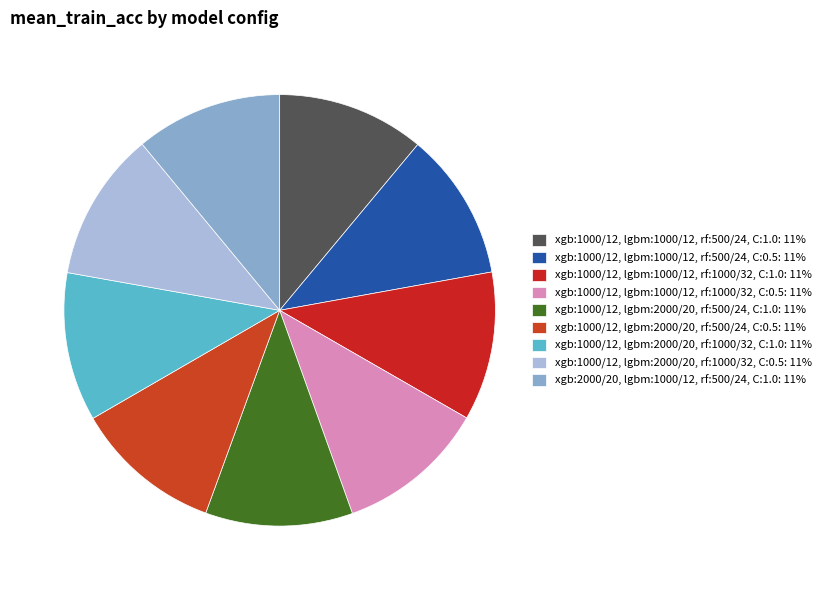

Rank the categories by value from lowest to highest.

xgb:2000/20, lgbm:1000/12, rf:500/24, C:1.0, xgb:1000/12, lgbm:2000/20, rf:500/24, C:1.0, xgb:1000/12, lgbm:1000/12, rf:500/24, C:1.0, xgb:1000/12, lgbm:2000/20, rf:500/24, C:0.5, xgb:1000/12, lgbm:1000/12, rf:500/24, C:0.5, xgb:1000/12, lgbm:2000/20, rf:1000/32, C:1.0, xgb:1000/12, lgbm:1000/12, rf:1000/32, C:1.0, xgb:1000/12, lgbm:2000/20, rf:1000/32, C:0.5, xgb:1000/12, lgbm:1000/12, rf:1000/32, C:0.5